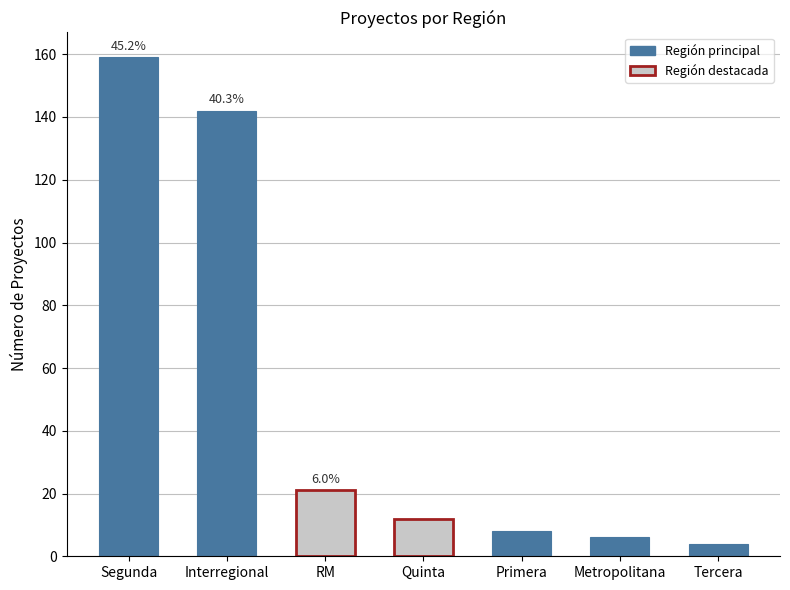

What is the value of the 2nd bar from the left?

142